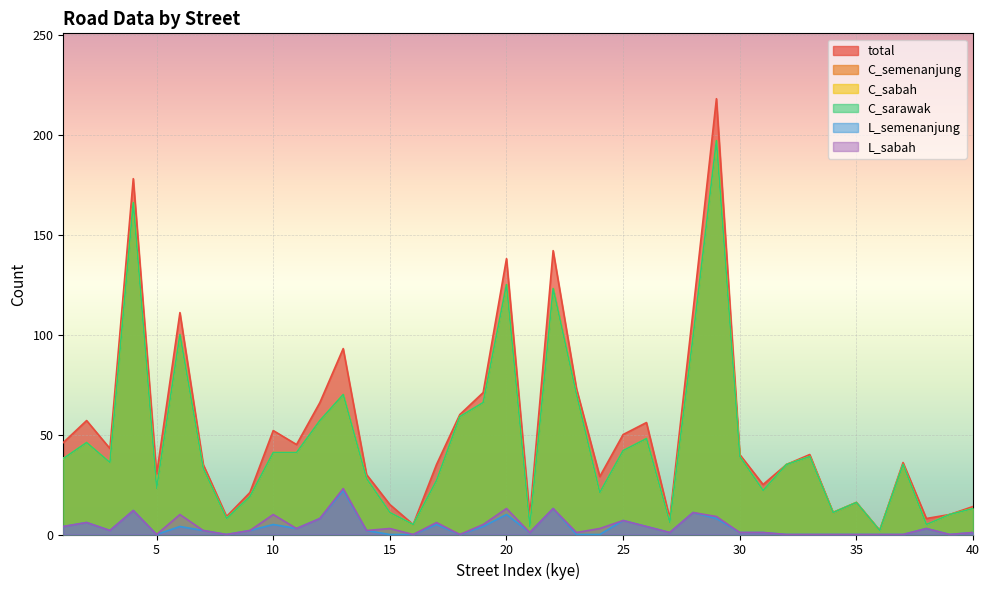

Between 27 and 3, which is larger?

3